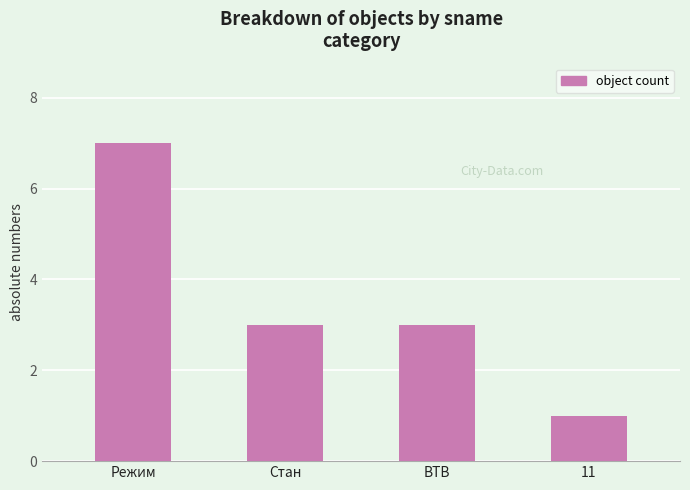

At which label does the data first exceed 3?

Режим